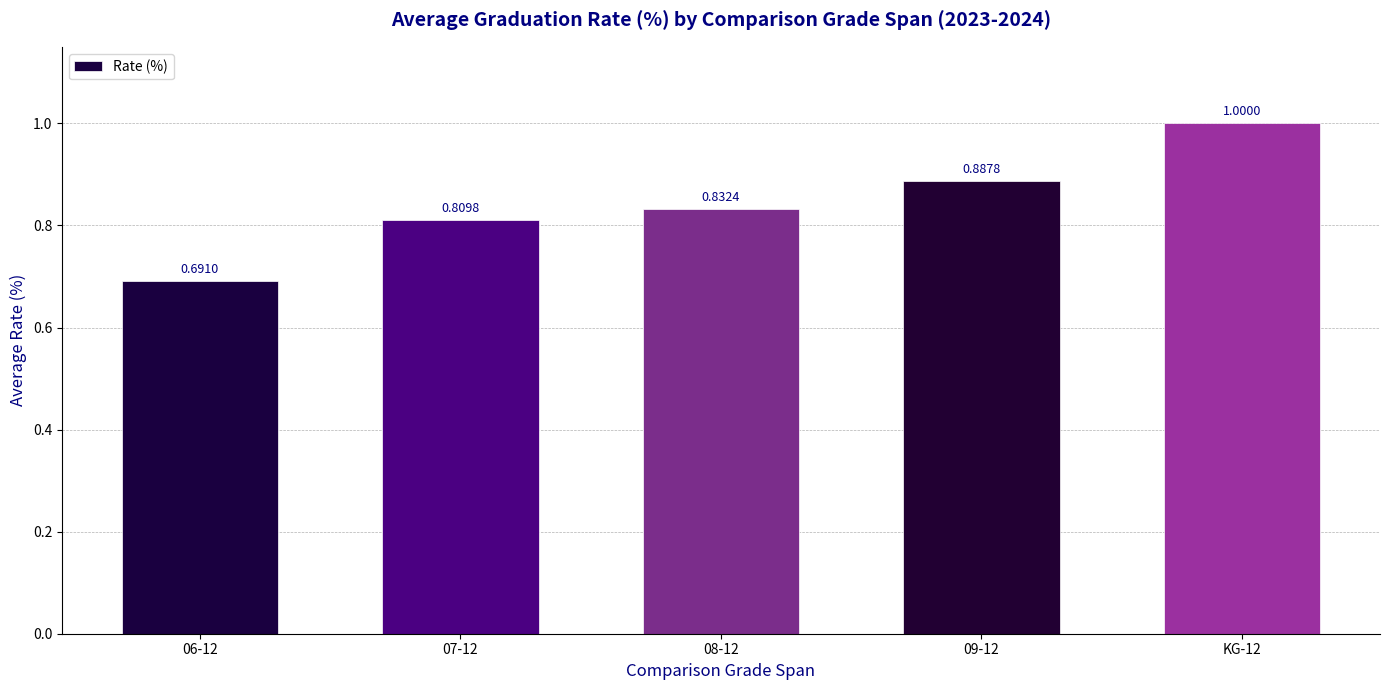

What is the label of the 5th bar from the left?

KG-12